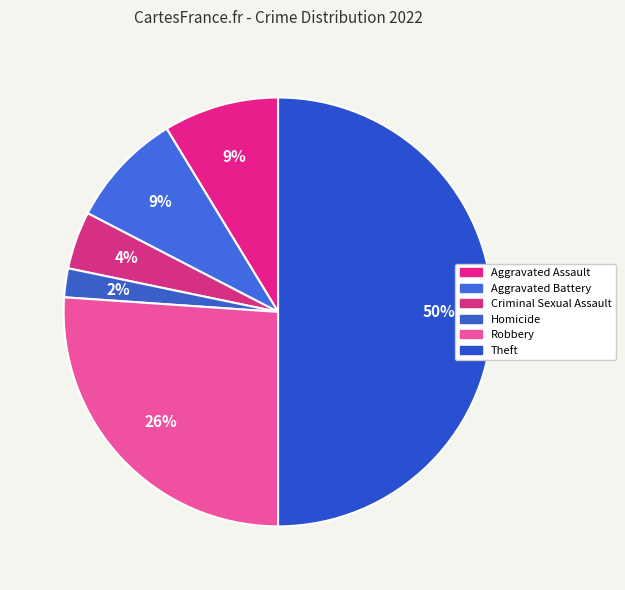

Is it true that Aggravated Battery is 9% of the pie?

True